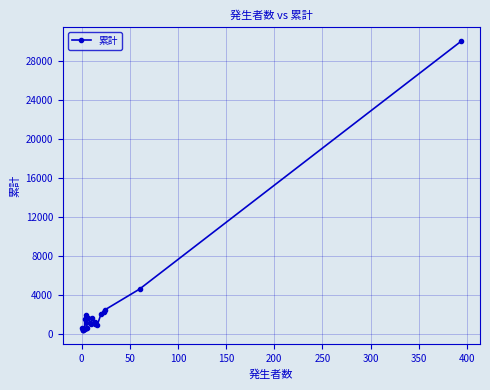

True or false: the data shows 736 at 0.

False